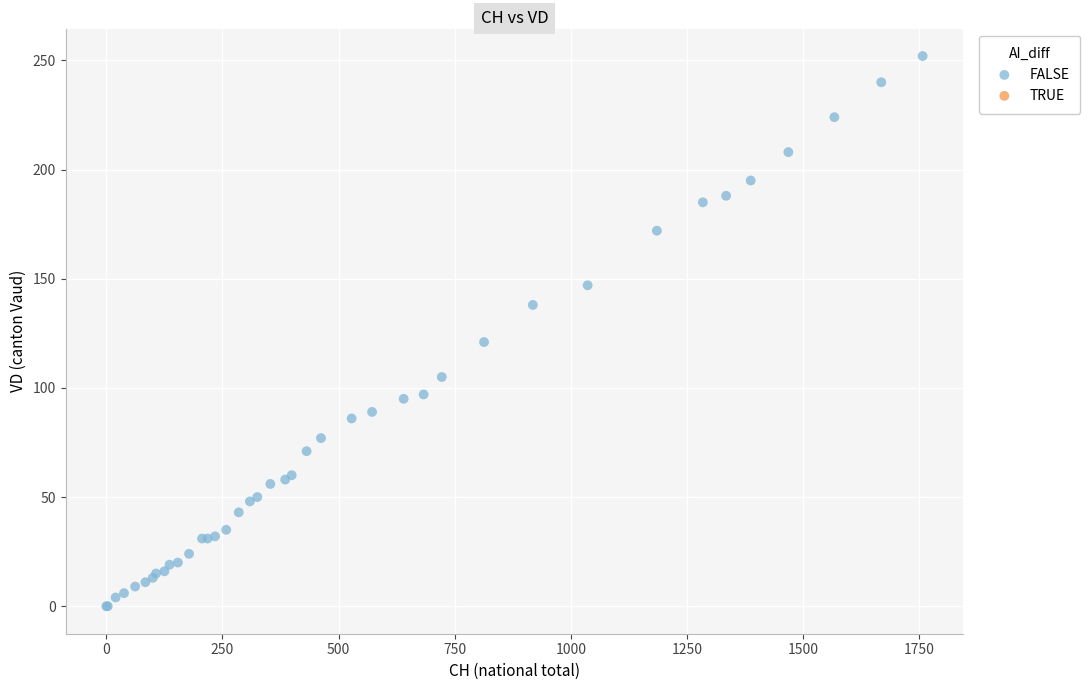

What Y value in the scatter plot is closest to 126?

121